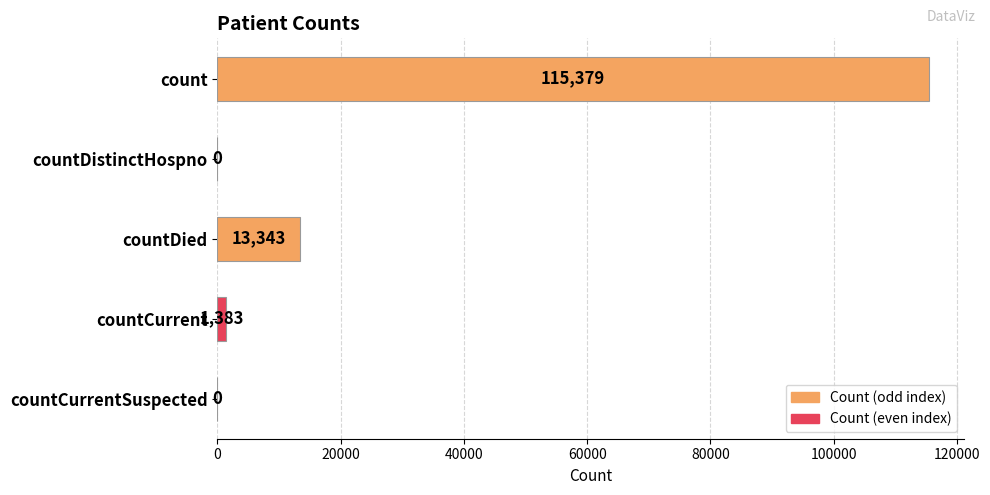

Reading top to bottom, list all the values displayed in this chart.

count=115379	countDistinctHospno=0	countDied=13343	countCurrent=1383	countCurrentSuspected=0